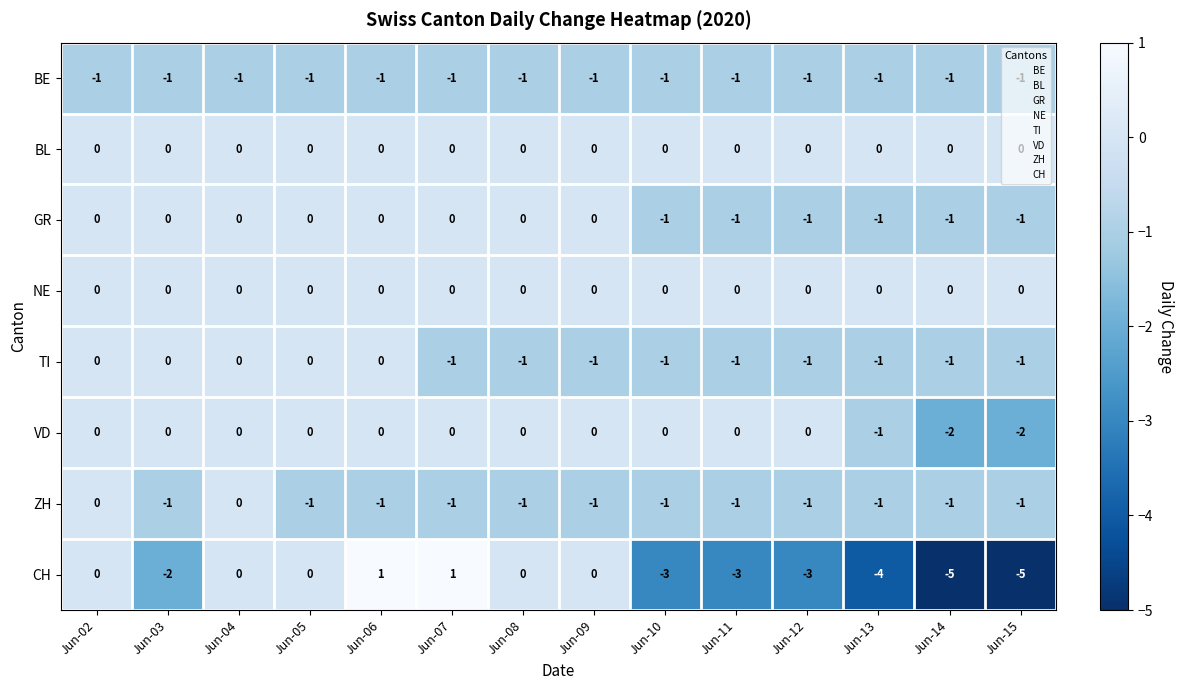

The BE series shows -1 at Jun-07. True or false?

True